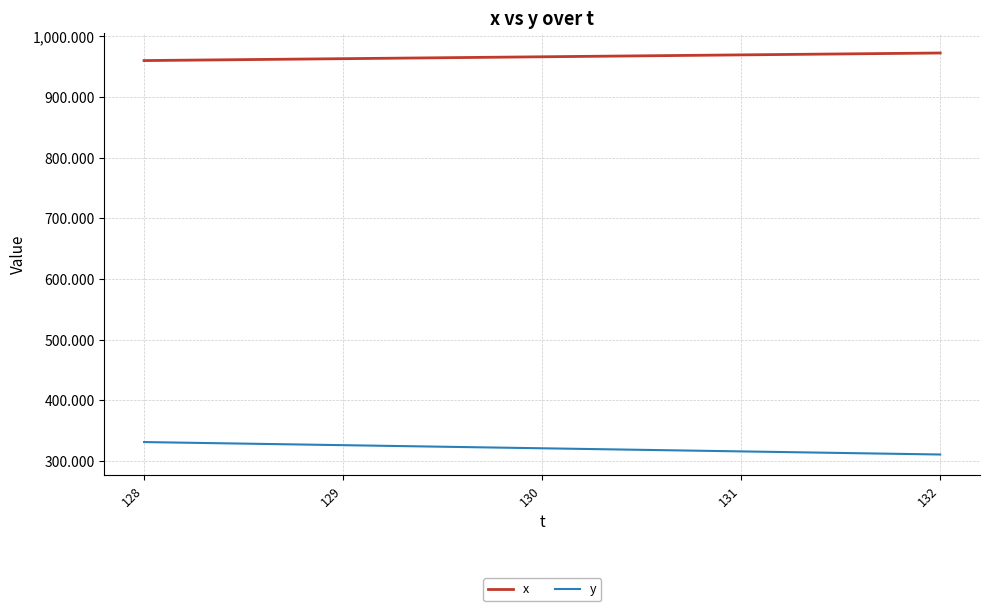

What is the sum of all y values?

1603.6